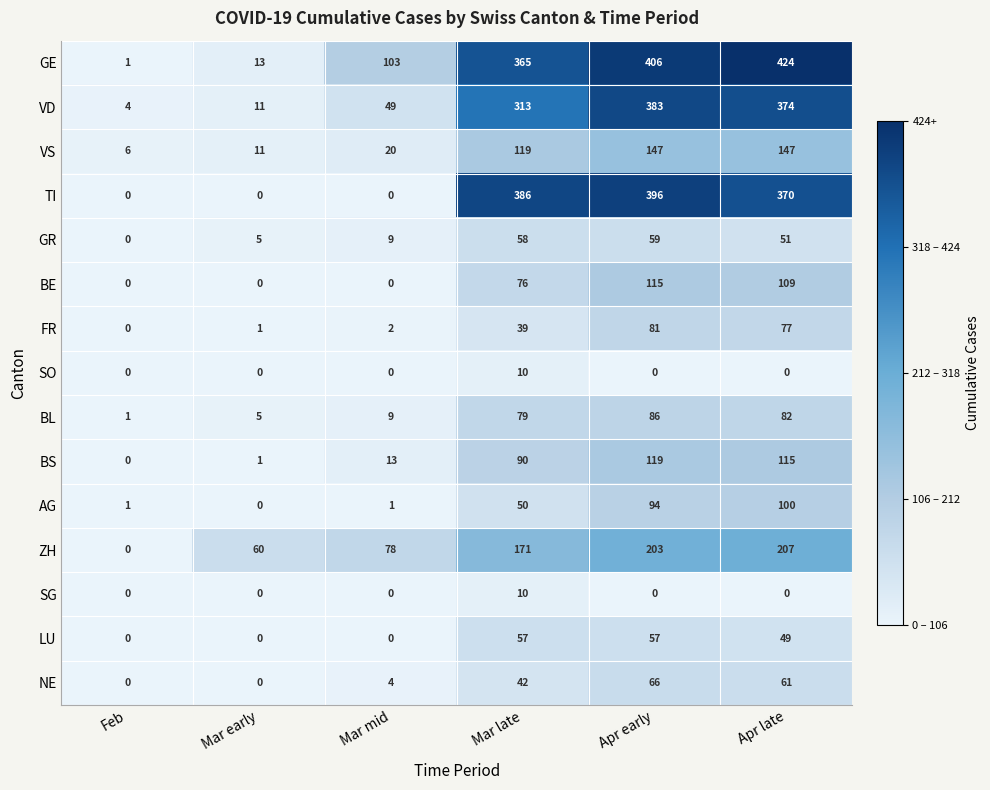

At how many categories does at least one series exceed 44?

5